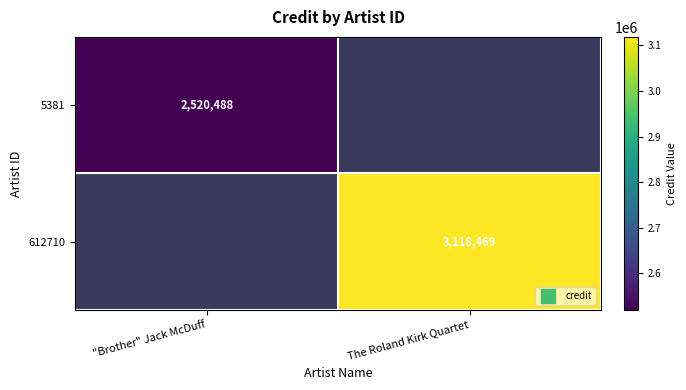

Rank the series at "Brother" Jack McDuff from lowest to highest value.

5381, 612710